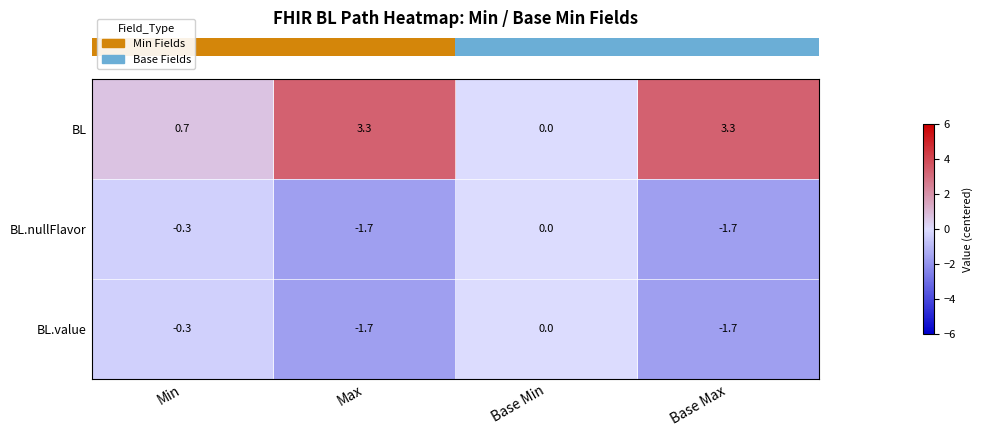

What is the difference between the BL values at Min and Base Max?

2.6